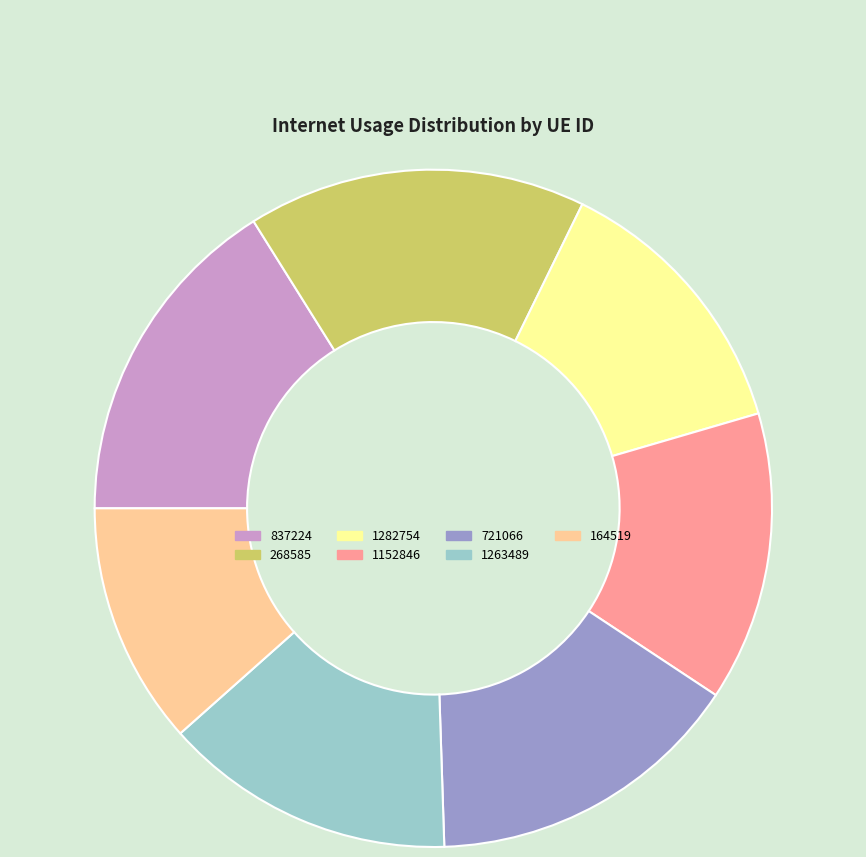

Is the sum of 1282754 and 1263489 greater than half?

No